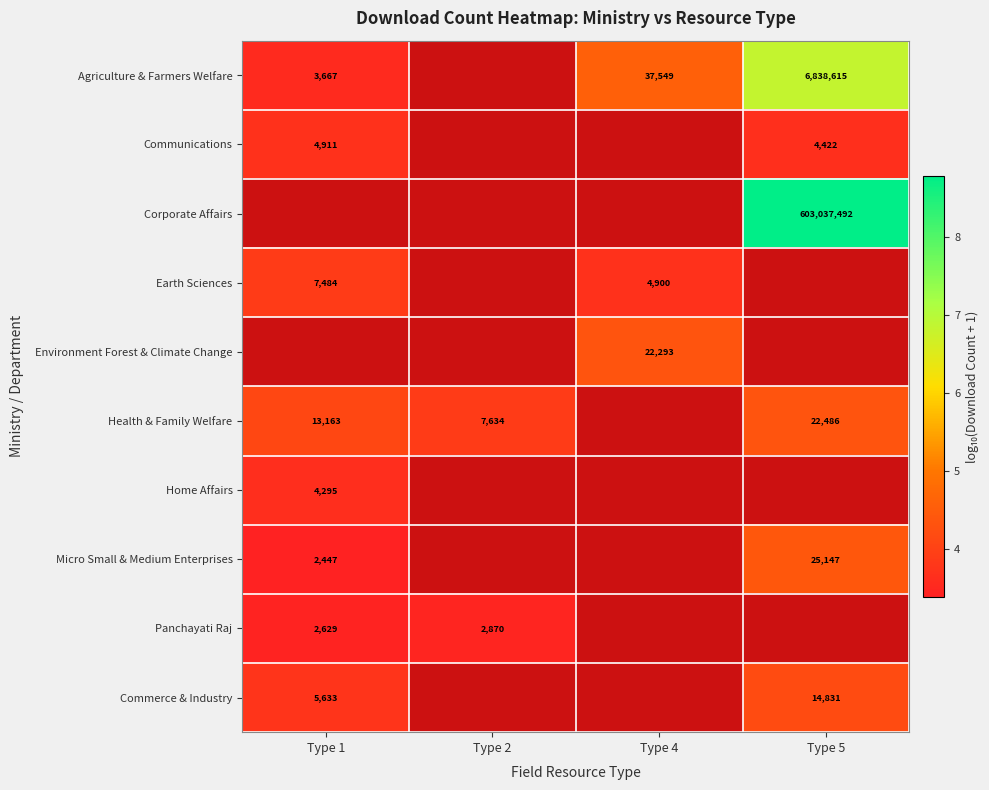

What is the minimum value shown in the chart?

3.4